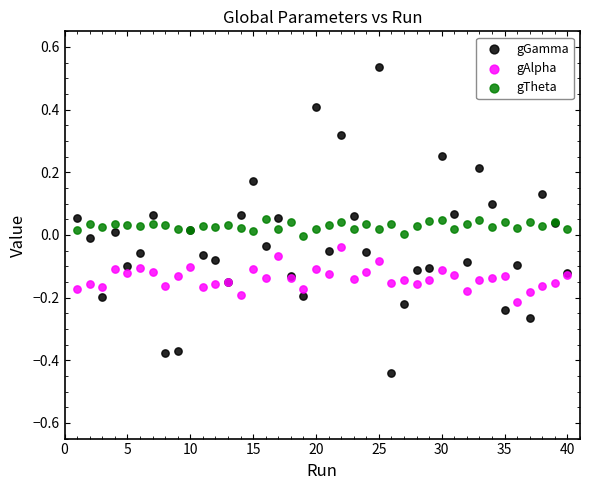

Which series reaches the minimum Y coordinate?

gGamma